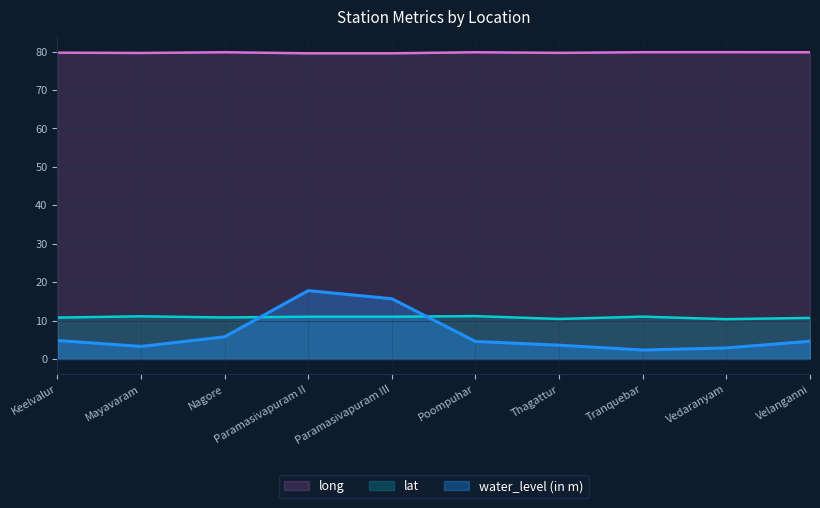

What is the lowest value of the long series?

79.6